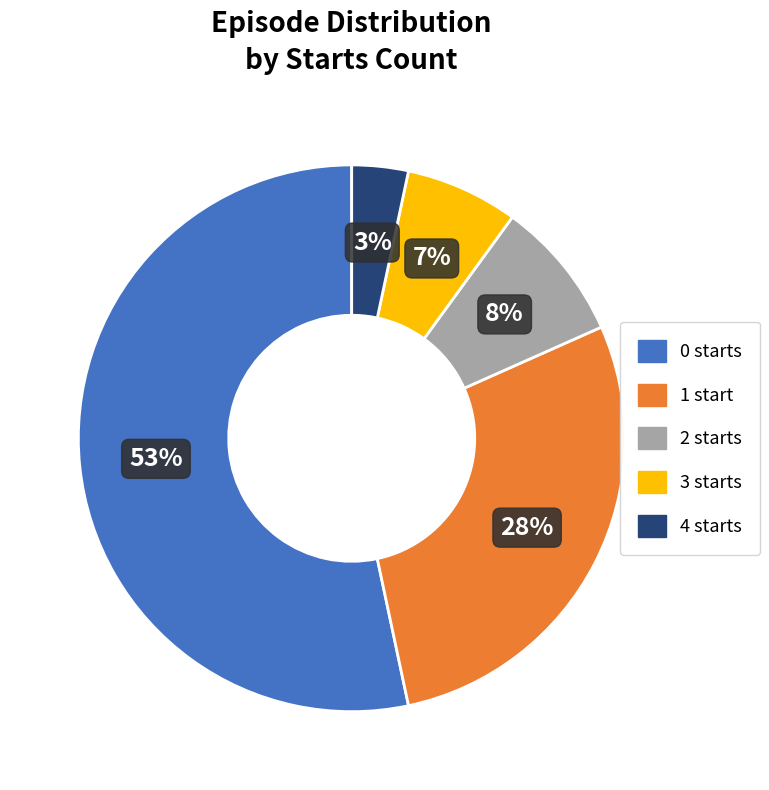

To the nearest percent, what is the average slice percentage?

20%